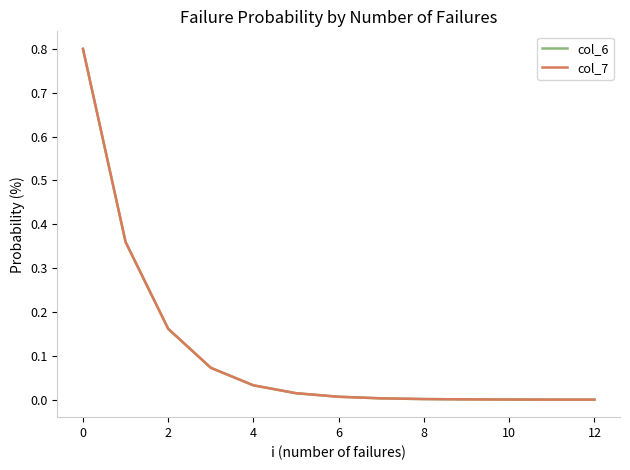

Is this an area chart (filled region under the line)?

No